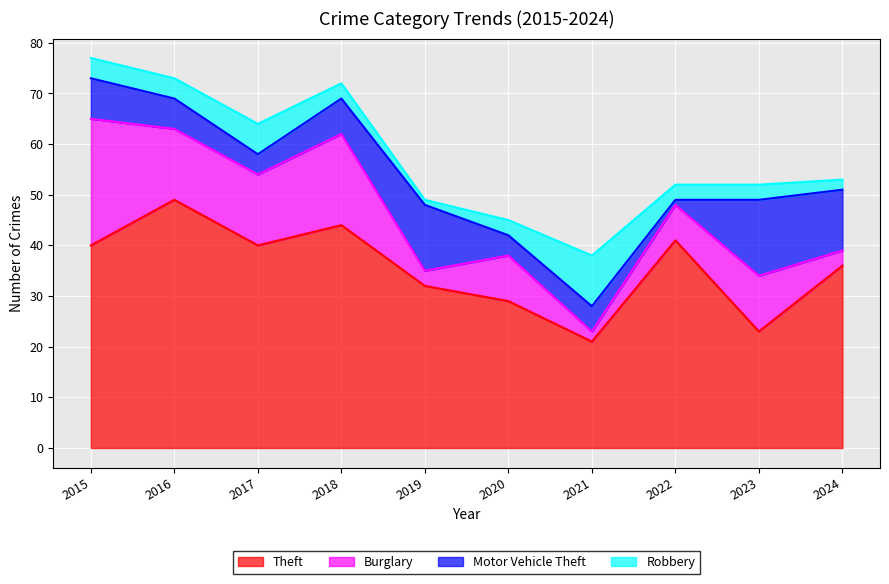

Reading left to right, list all the values displayed in this chart.

Theft: 2015=40	2016=49	2017=40	2018=44	2019=32	2020=29	2021=21	2022=41	2023=23	2024=36
Burglary: 2015=25	2016=14	2017=14	2018=18	2019=3	2020=9	2021=2	2022=7	2023=11	2024=3
Motor Vehicle Theft: 2015=8	2016=6	2017=4	2018=7	2019=13	2020=4	2021=5	2022=1	2023=15	2024=12
Robbery: 2015=4	2016=4	2017=6	2018=3	2019=1	2020=3	2021=10	2022=3	2023=3	2024=2